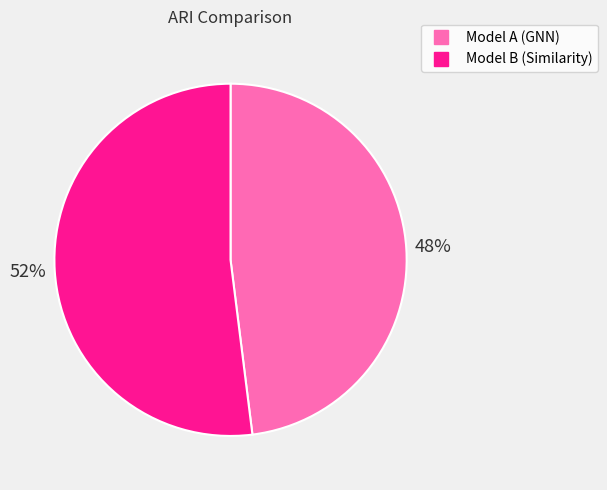

How many segments does this pie chart have?

2